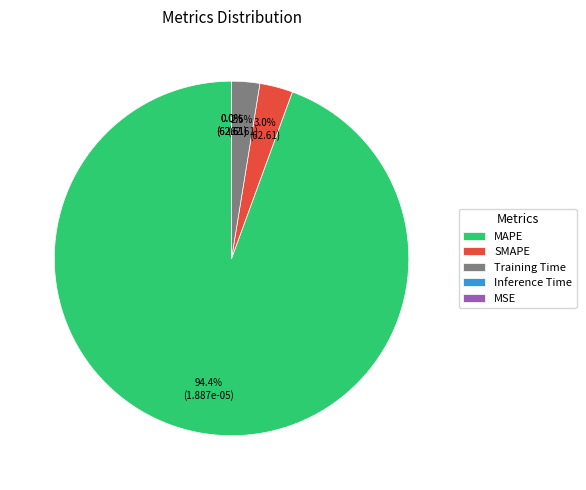

Which category has the biggest portion of the pie?

MAPE